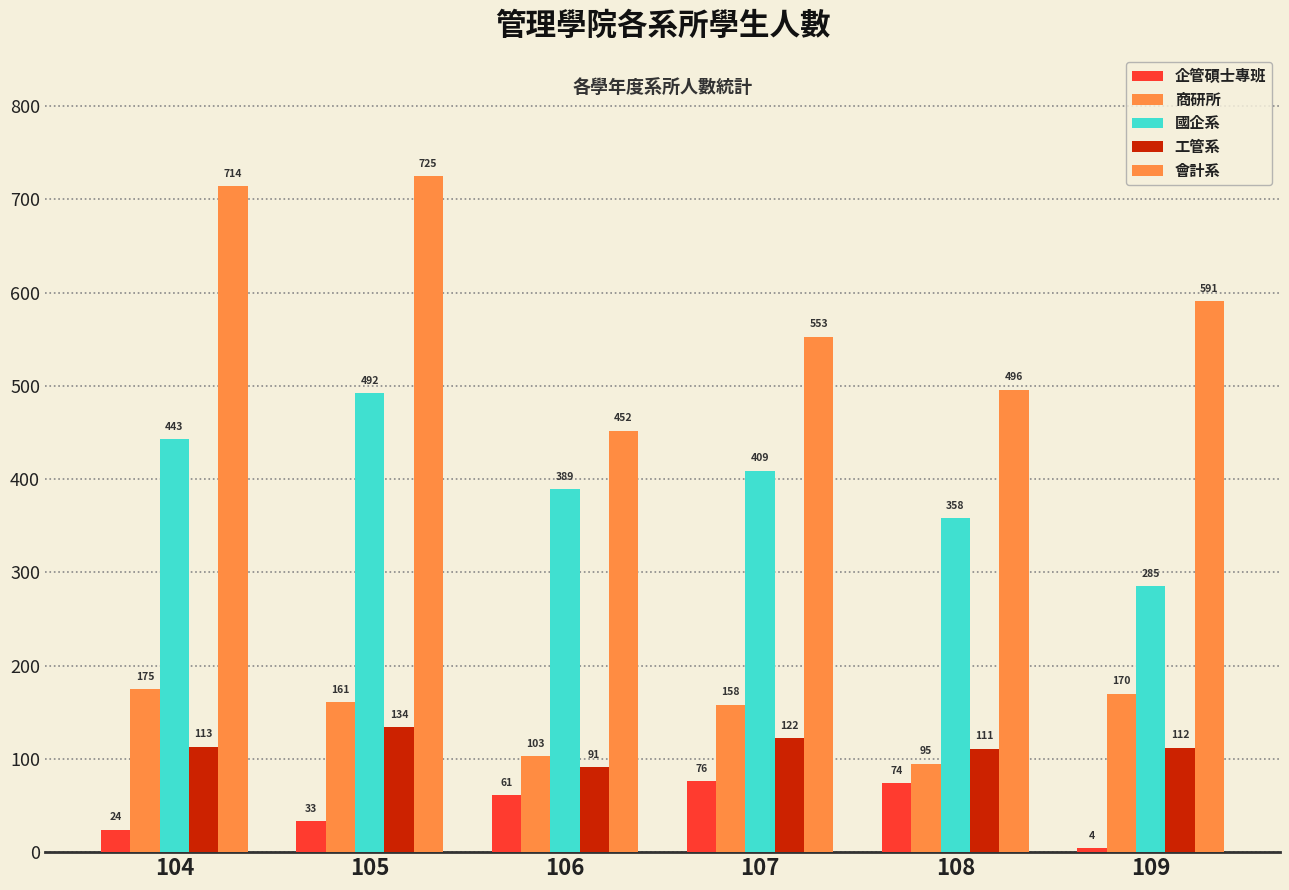

What is the minimum value for 國企系?

285